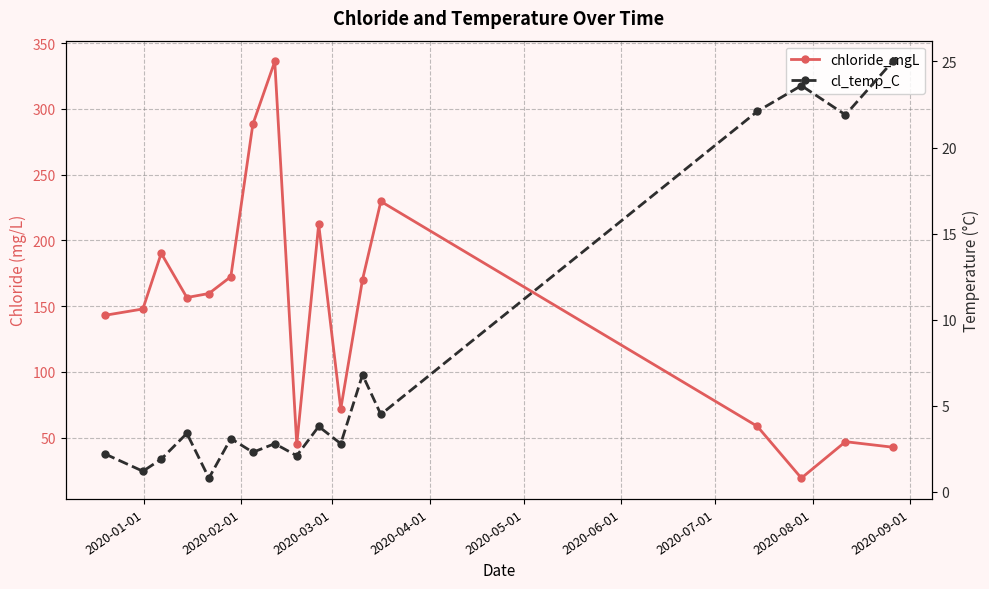

What is the difference between the maximum and minimum values in the cl_temp_C series?

24.2